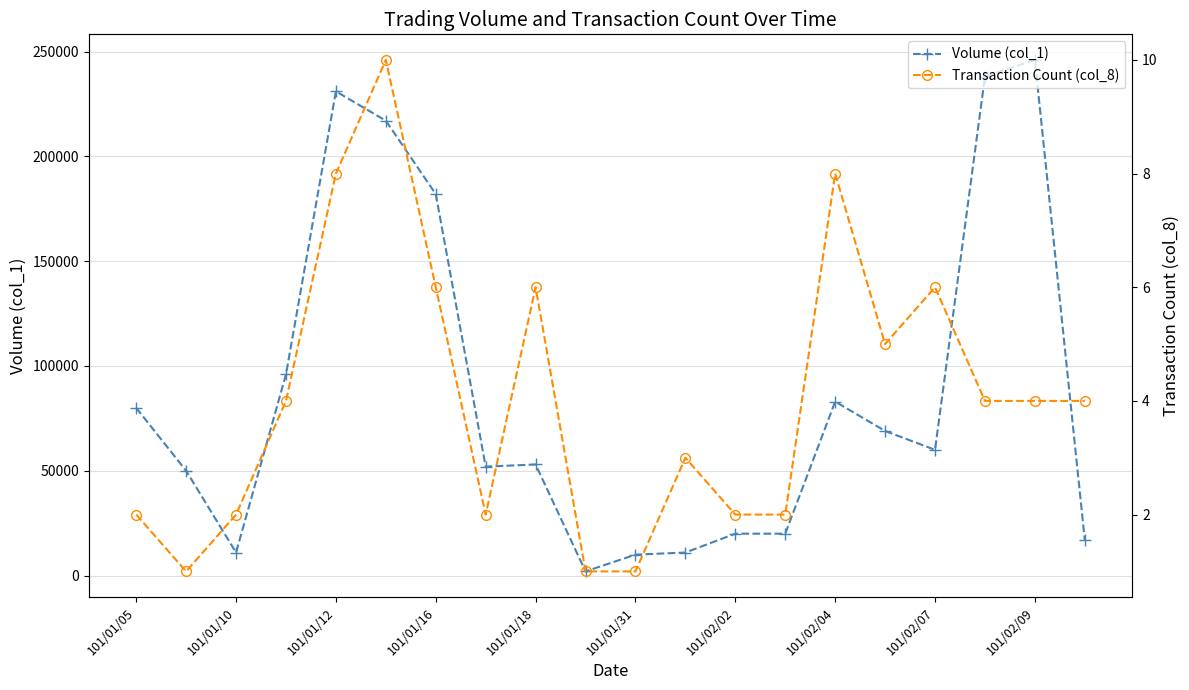

Which series has the largest total across all categories?

Volume (col_1)